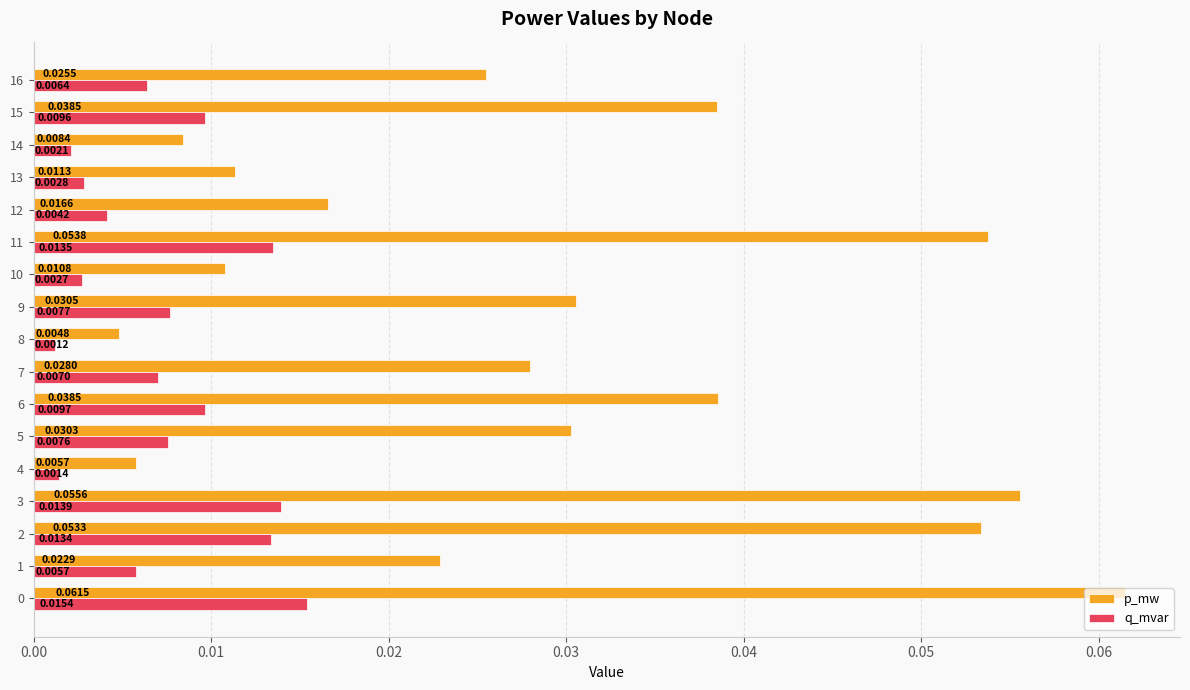

Which series has the widest spread of values?

p_mw